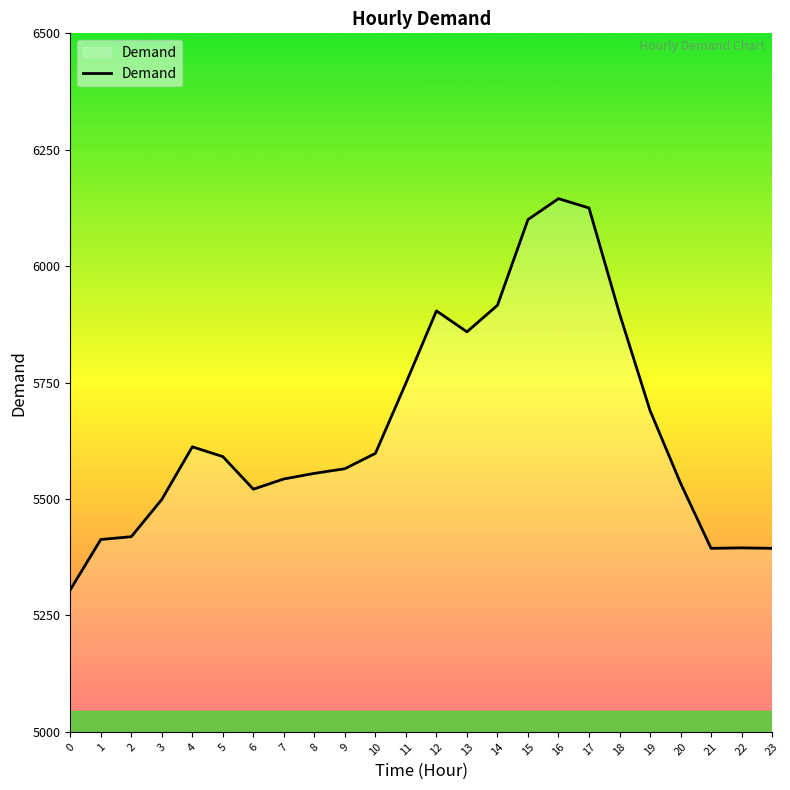

True or false: there are more than 0 points higher than both neighbors.

True